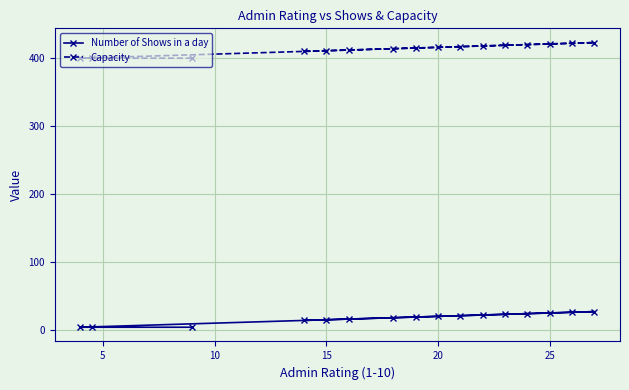

List the series in order of their peak value, lowest first.

Number of Shows in a day, Capacity